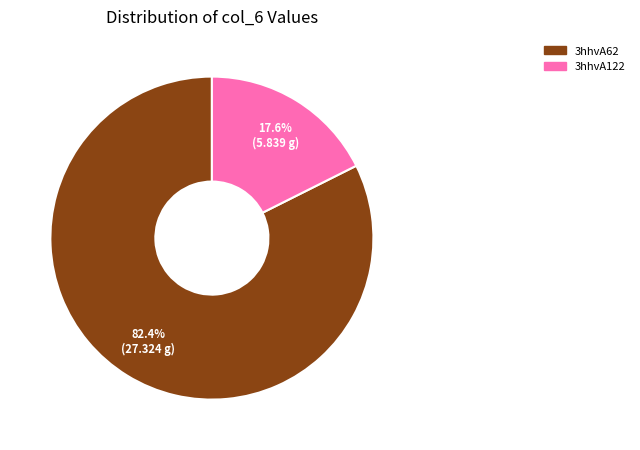

True or false: 3hhvA122 accounts for 18% of the total.

True